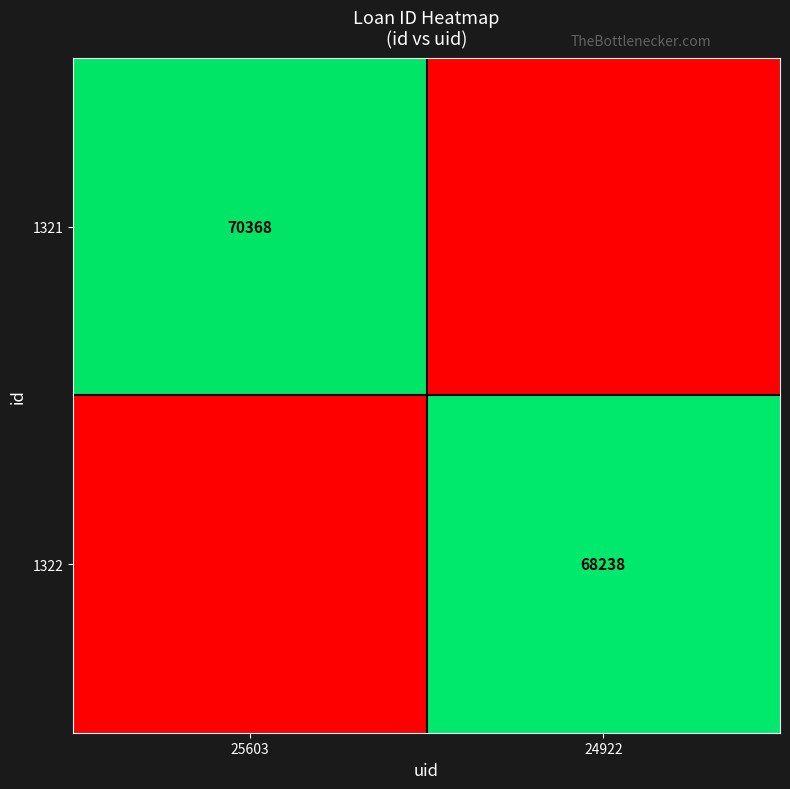

Count the number of categories in the chart.

2